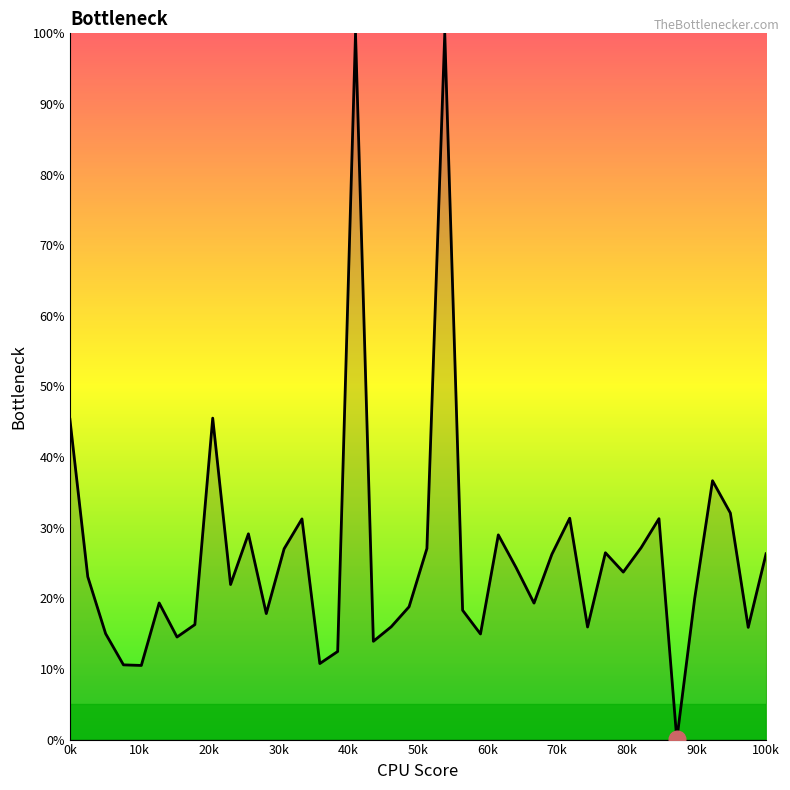

Does the chart display data point markers on the line(s)?

No